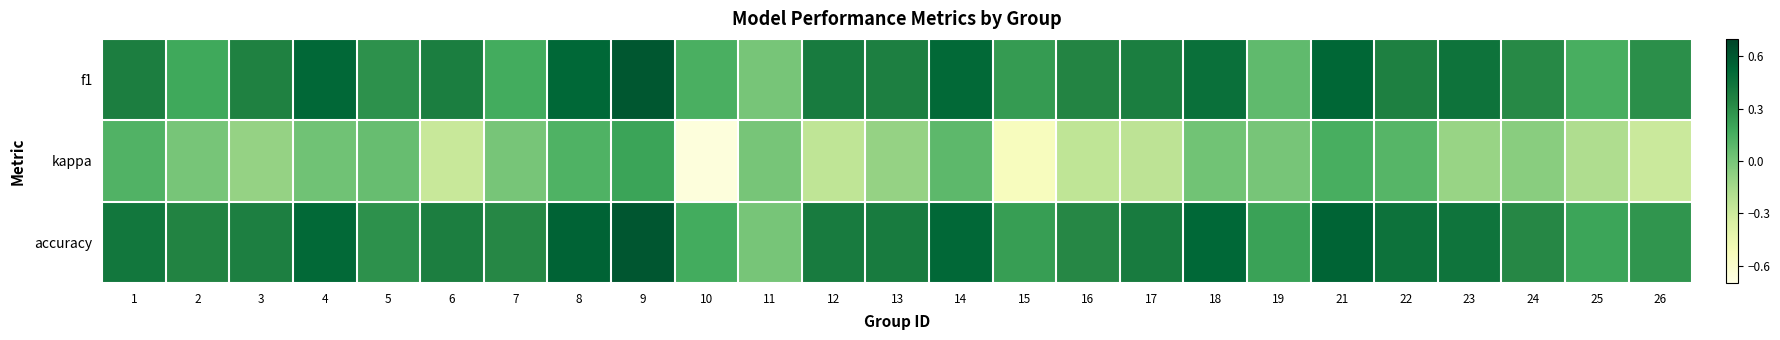

Reading left to right, extract all data points from this chart.

f1: 1=0.4	2=0.2	3=0.4	4=0.5	5=0.3	6=0.4	7=0.2	8=0.5	9=0.6	10=0.1	11=0.0	12=0.4	13=0.4	14=0.5	15=0.2	16=0.3	17=0.4	18=0.5	19=0.1	21=0.5	22=0.4	23=0.4	24=0.3	25=0.2	26=0.3
kappa: 1=0.1	2=0.0	3=-0.1	4=0.0	5=0.1	6=-0.3	7=0.0	8=0.1	9=0.2	10=-0.7	11=0.0	12=-0.2	13=-0.1	14=0.1	15=-0.5	16=-0.2	17=-0.2	18=0.0	19=0.0	21=0.2	22=0.1	23=-0.1	24=-0.1	25=-0.2	26=-0.3
accuracy: 1=0.4	2=0.4	3=0.4	4=0.5	5=0.3	6=0.4	7=0.3	8=0.5	9=0.6	10=0.2	11=0.0	12=0.4	13=0.4	14=0.5	15=0.2	16=0.3	17=0.4	18=0.5	19=0.2	21=0.5	22=0.5	23=0.4	24=0.3	25=0.2	26=0.3